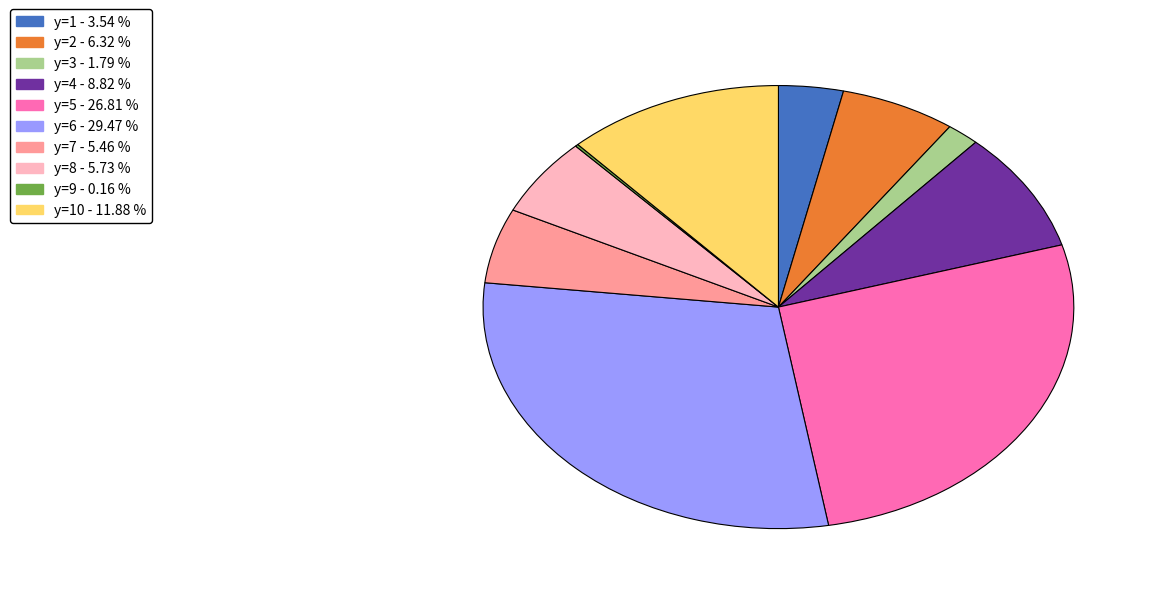

Does any single category account for the majority?

No